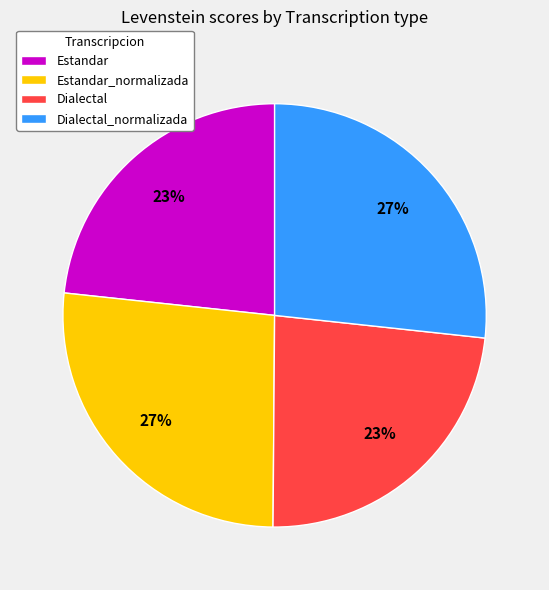

Is Estandar the majority of the pie?

No